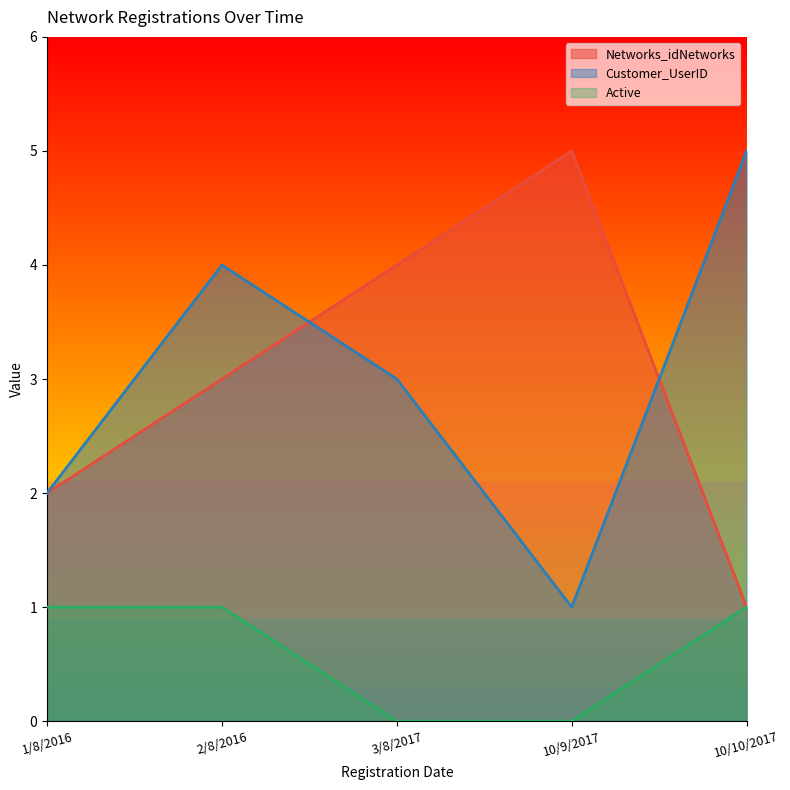

What is the difference between the second highest and second lowest values in the Active series?

1